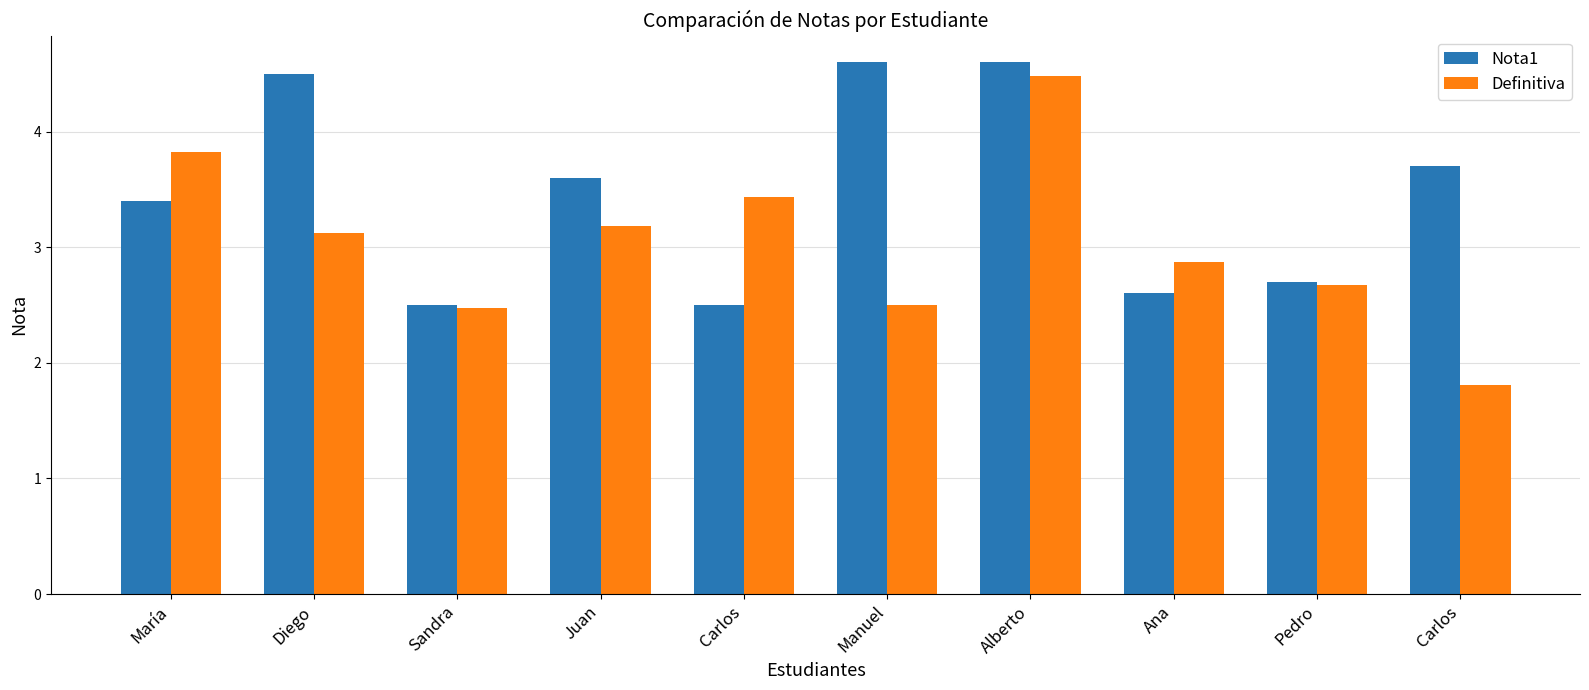

What are all the series names shown in the legend?

Nota1, Definitiva